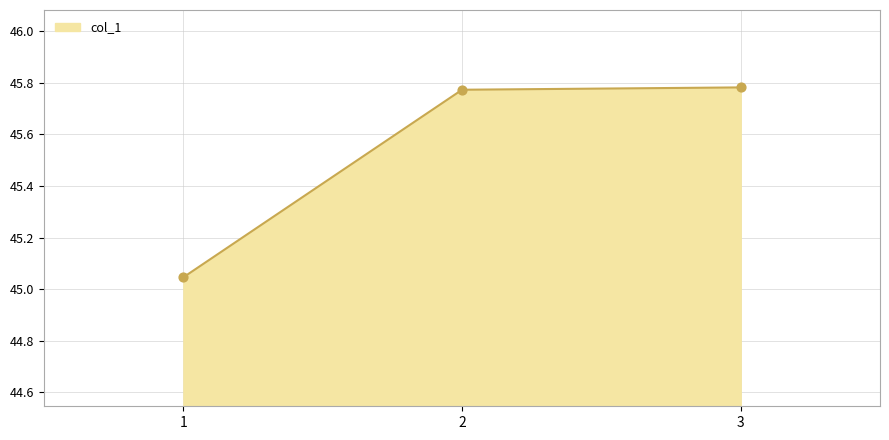

What is the change in value from 1 to 2?

+0.7